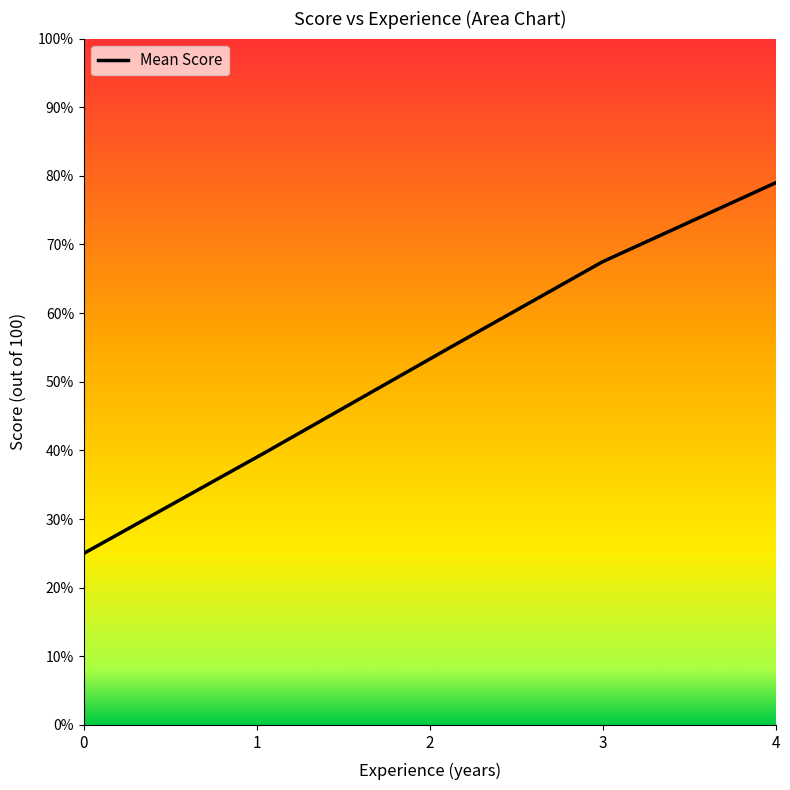

What is the smallest value displayed?

25.0